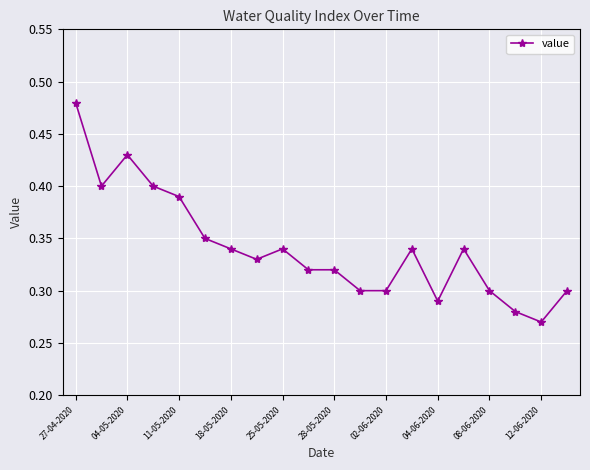

What is the sum of all values?

6.8